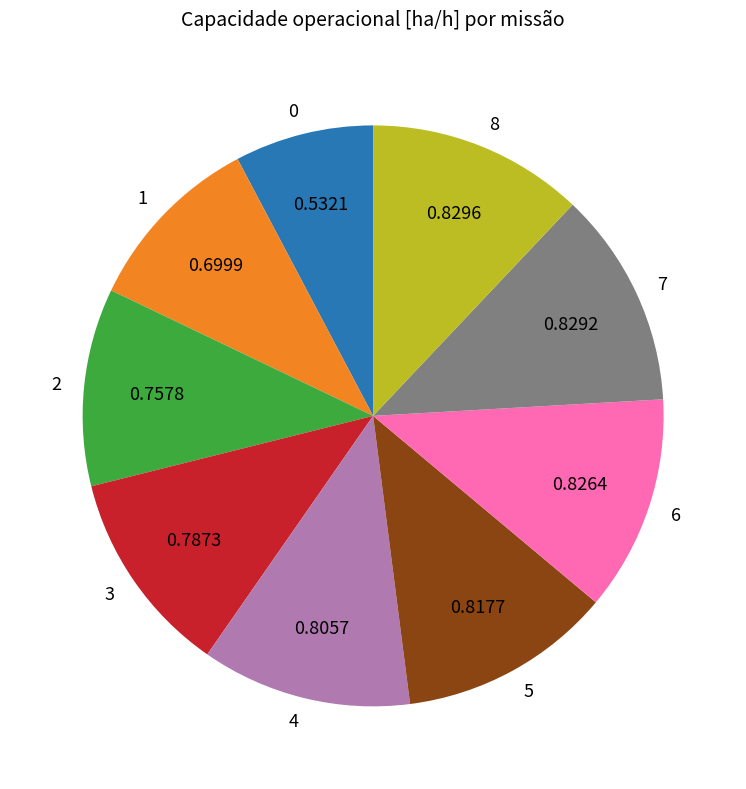

Is the sum of 8 and 3 greater than half?

No